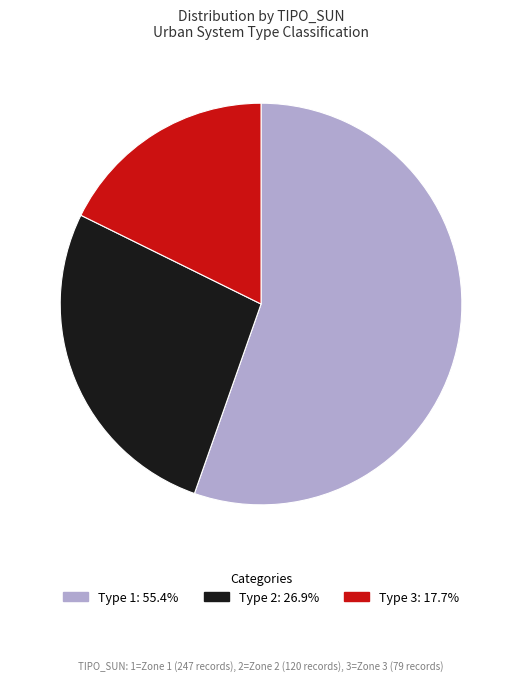

Does Type 2: 26.9% account for over 50% of the chart?

No